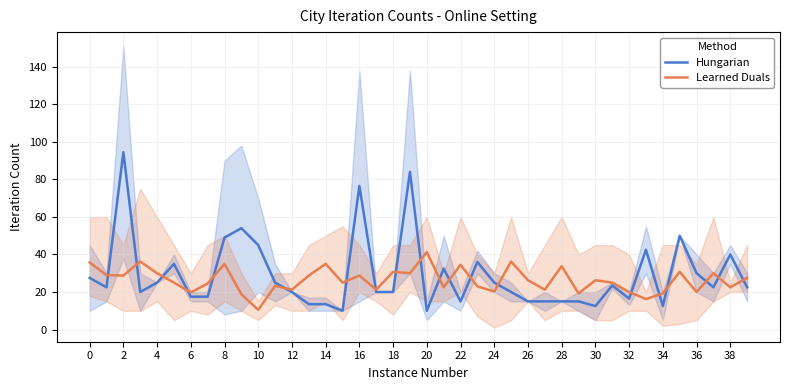

Which series changed the most between 26 and 27?

Learned Duals